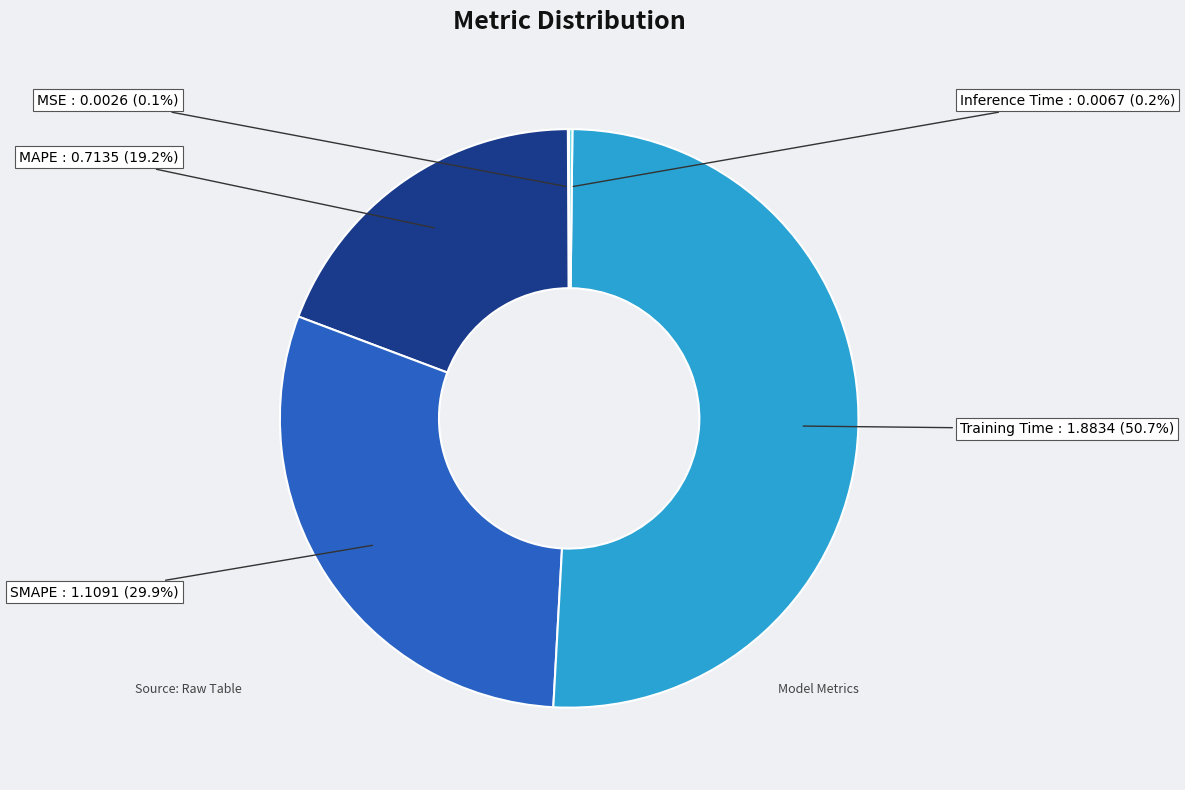

Is it true that Training Time is 51% of the pie?

True